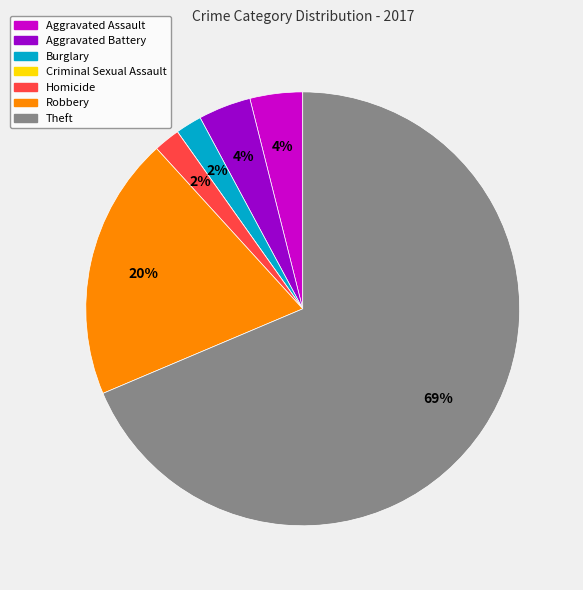

Approximately how many times larger is the value at Robbery compared to Burglary?

10.0